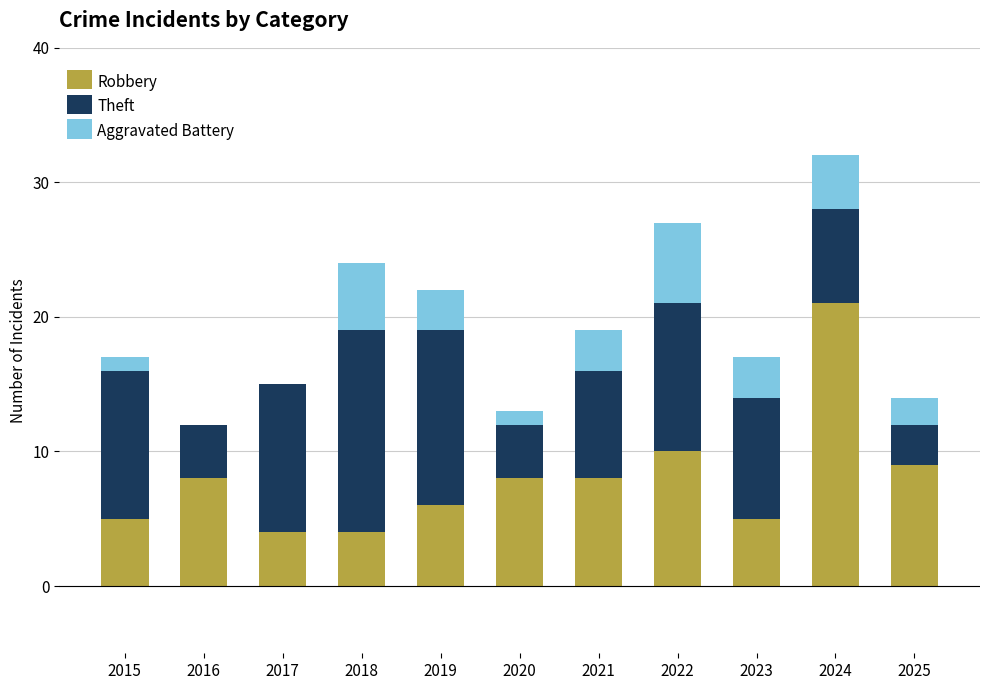

At which category is the sum across all series the highest?

2024